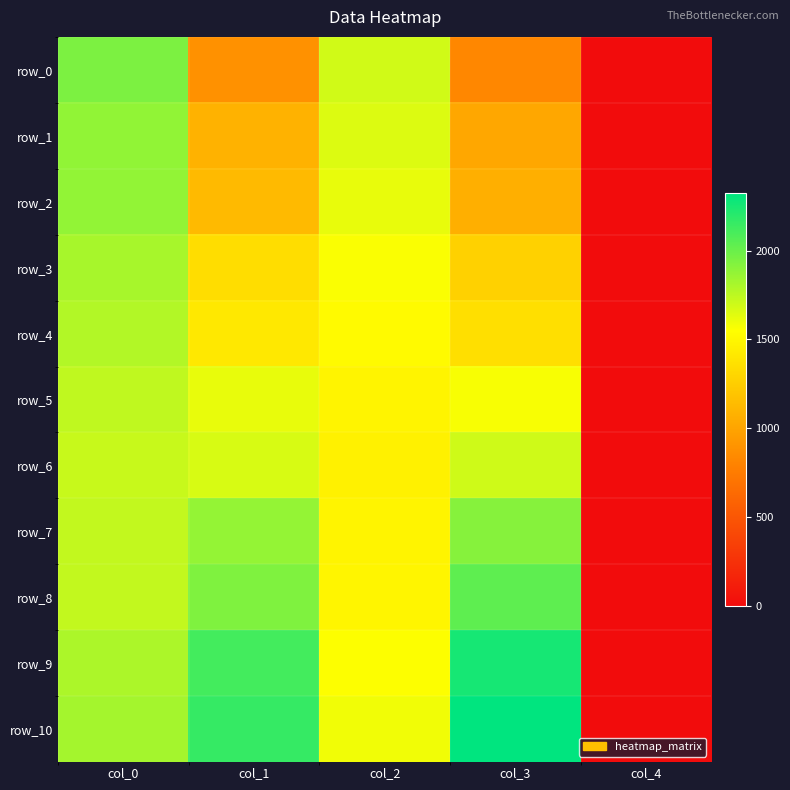

Reading left to right, extract all data points from this chart.

row_0: 1942.4	885.8	1691.8	823.6	0.0
row_1: 1878.5	1081.3	1655.2	1017.4	0.0
row_2: 1874.7	1130.9	1617.6	1065.4	0.0
row_3: 1813.5	1344.9	1565.2	1273.9	0.0
row_4: 1779.2	1407.7	1524.2	1357.2	0.0
row_5: 1740.9	1616.2	1483.4	1566.6	0.0
row_6: 1718.0	1665.8	1462.0	1696.4	0.0
row_7: 1729.5	1872.2	1485.5	1912.6	0.0
row_8: 1729.5	1933.3	1488.8	2036.5	0.0
row_9: 1798.3	2116.7	1553.7	2250.4	0.0
row_10: 1821.2	2158.7	1591.9	2323.0	0.0